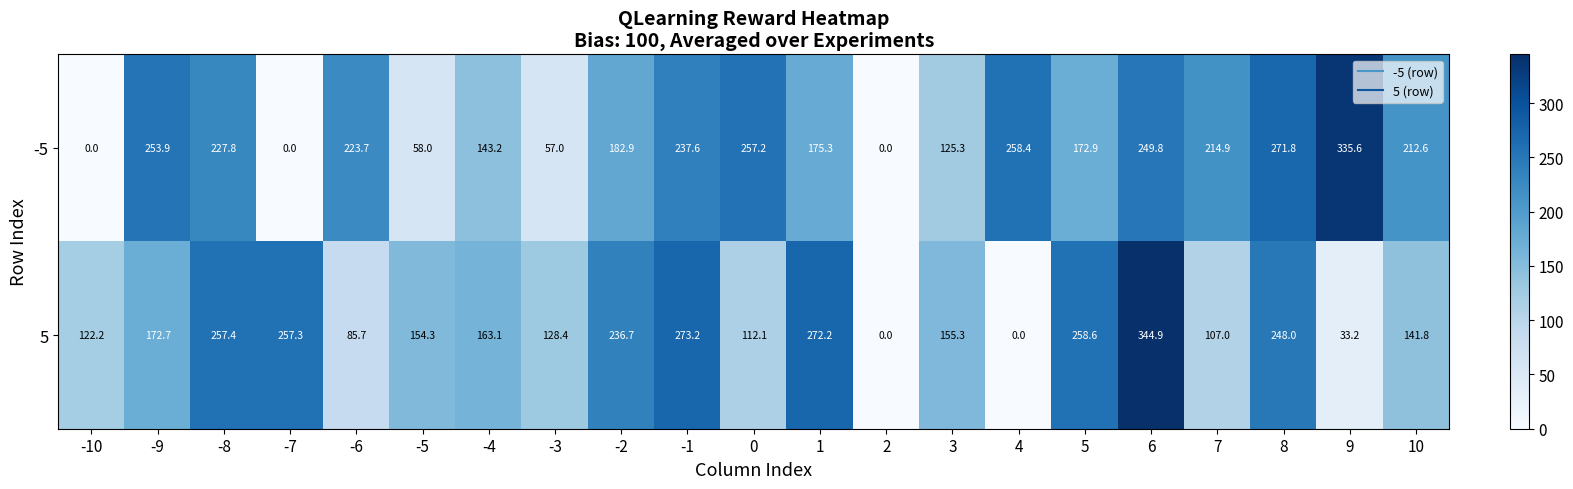

What is the approximate value of 5 at 7?

107.0